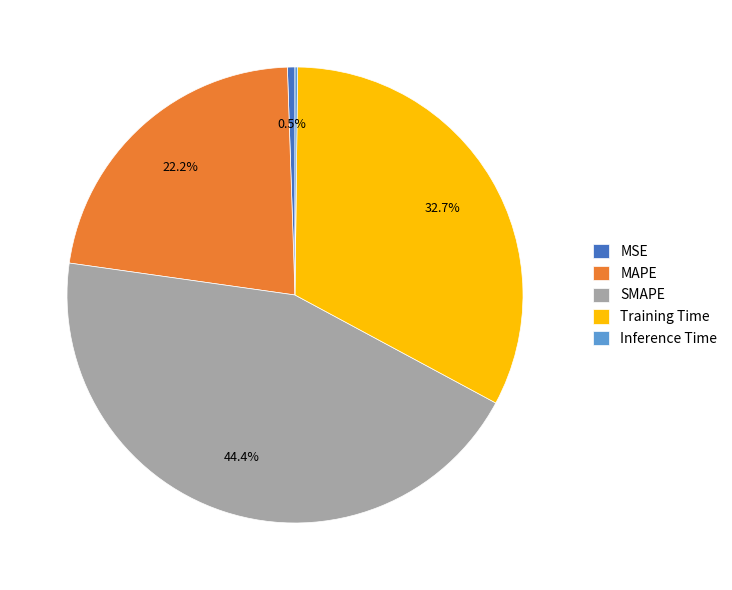

What is the largest slice in the pie chart?

SMAPE